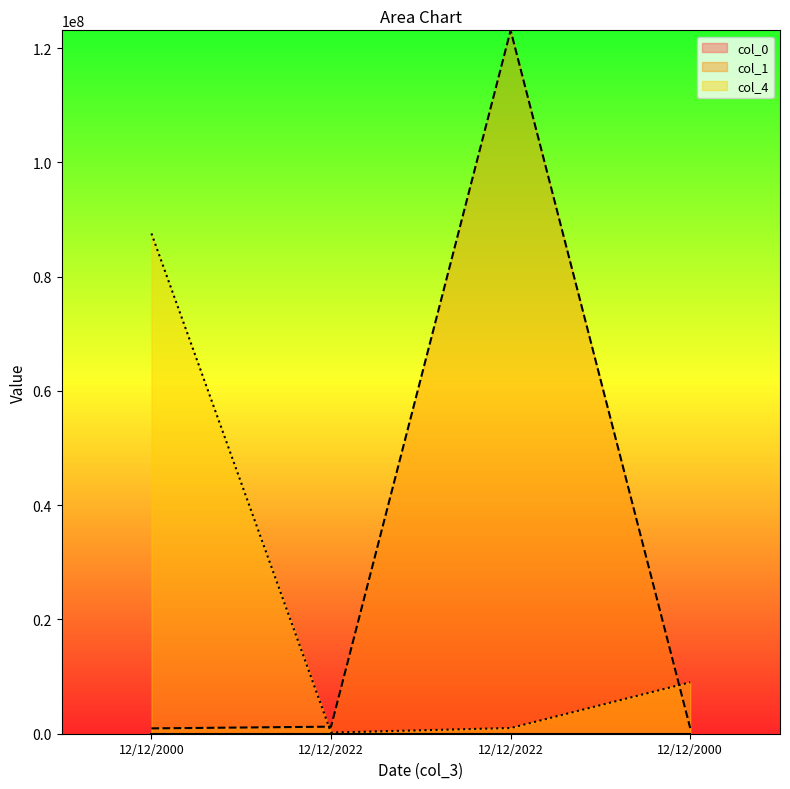

What is the total value across all series at 12/12/2000?

88499858